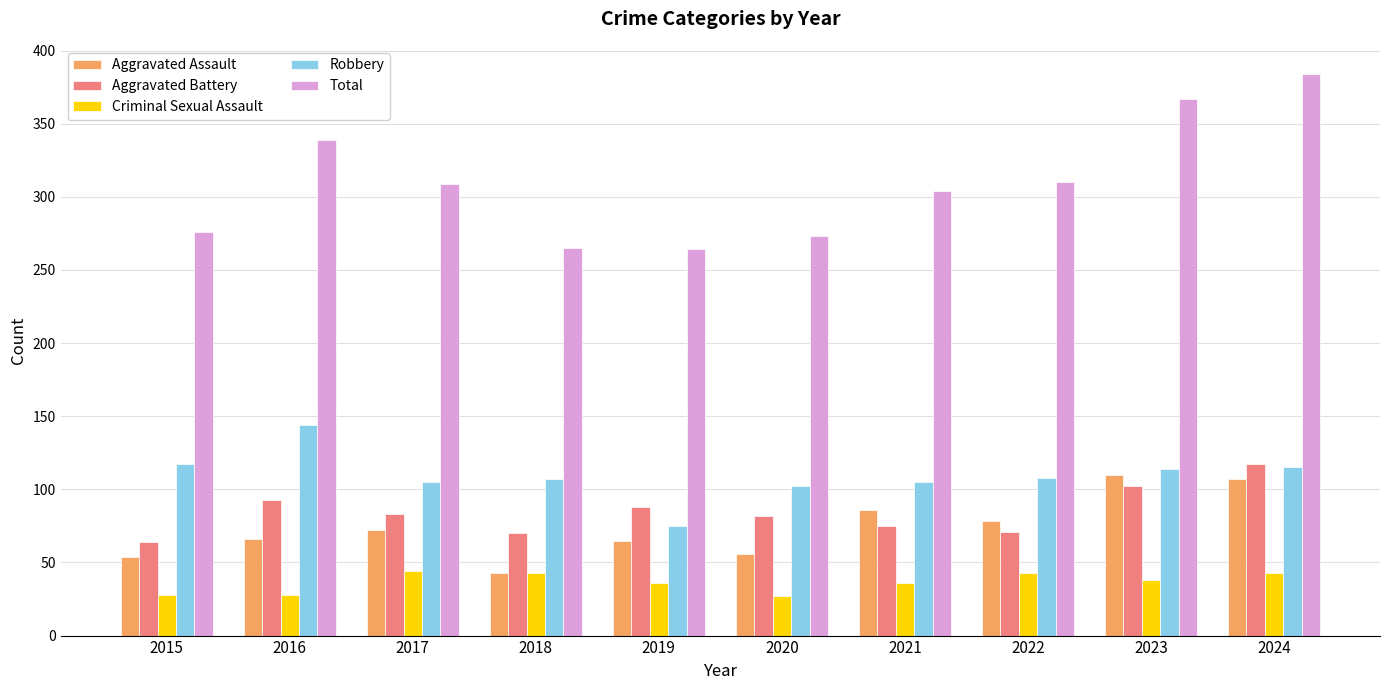

What is the sum of the Aggravated Assault values at 2024 and 2018?

150